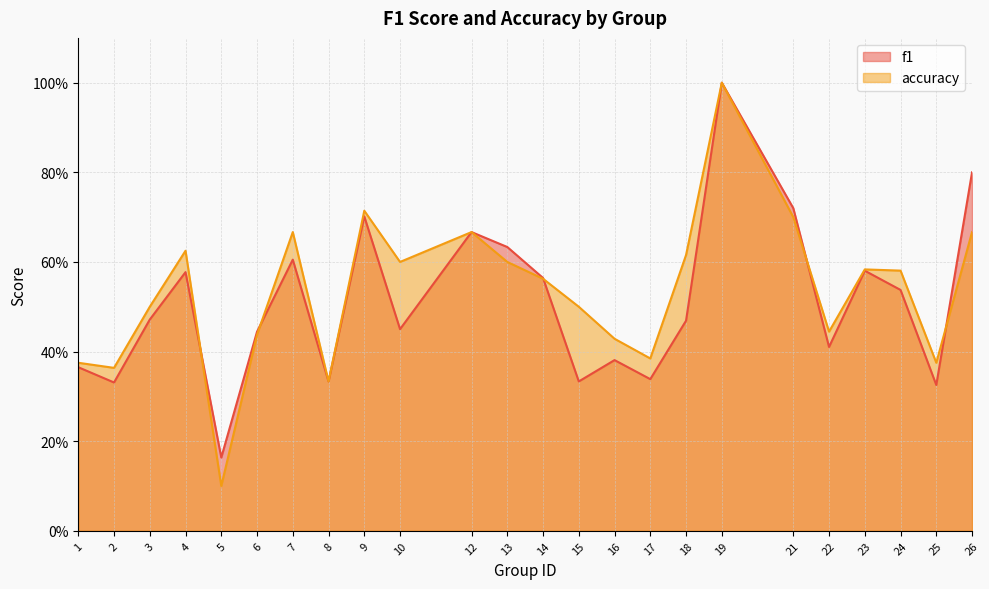

In accuracy, how many points are higher than both neighbors (excluding endpoints)?

6